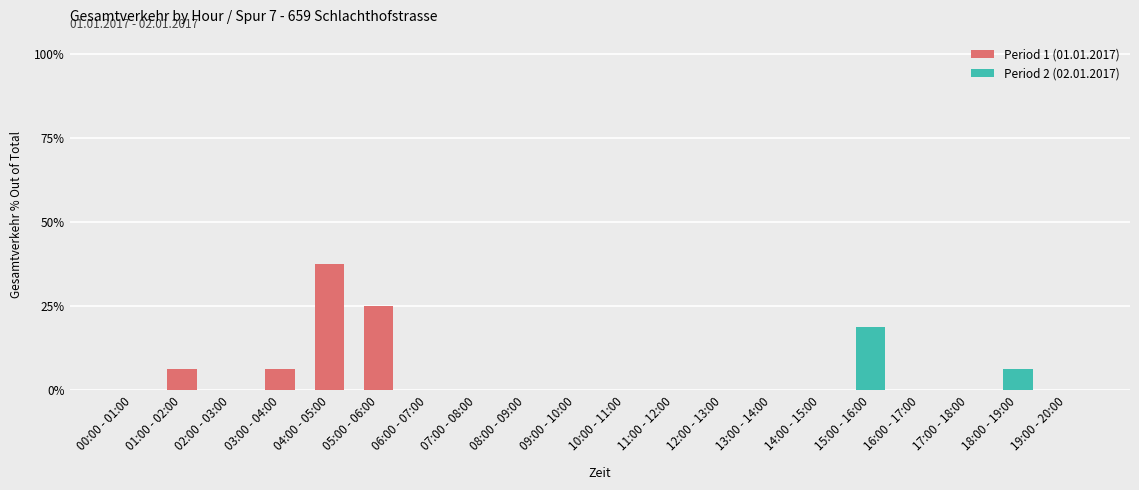

Which series has the widest spread of values?

Period 1 (01.01.2017)